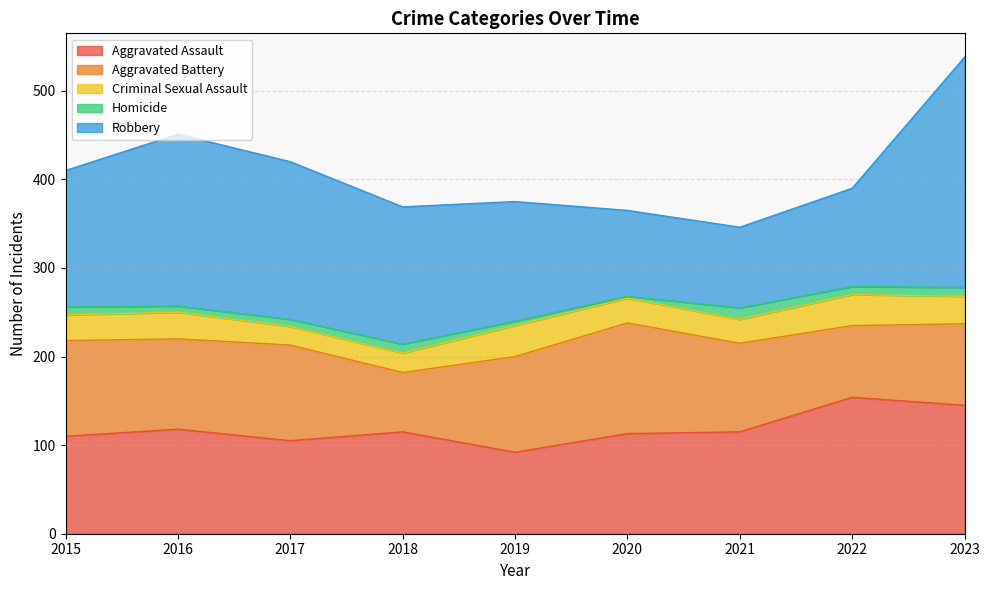

What is the sum of all Aggravated Battery values?

891